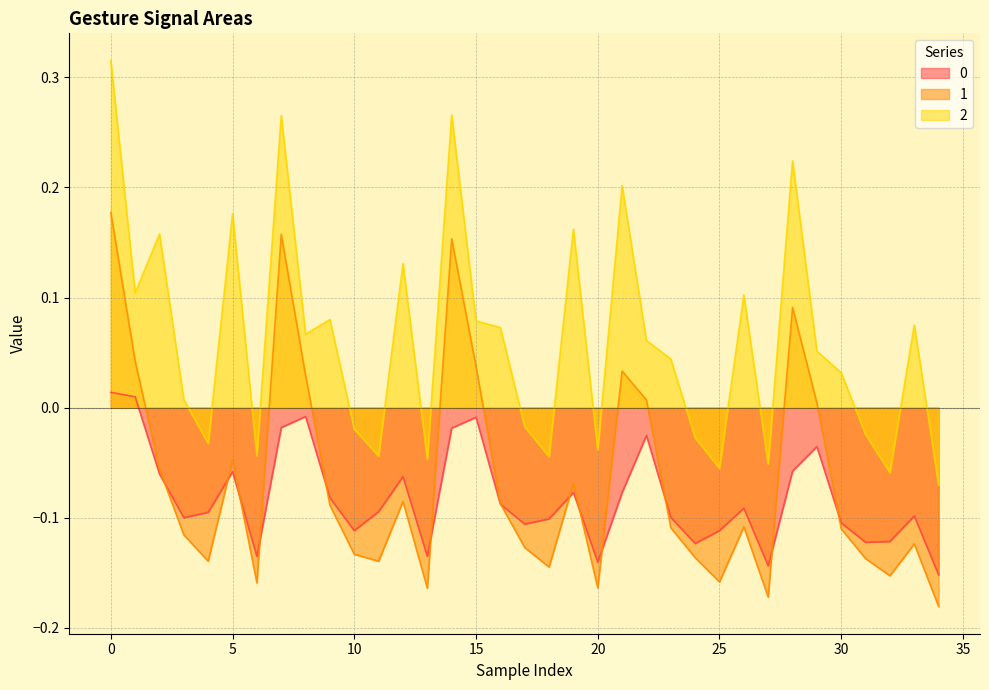

Which has a higher value, 27 or 18?

18